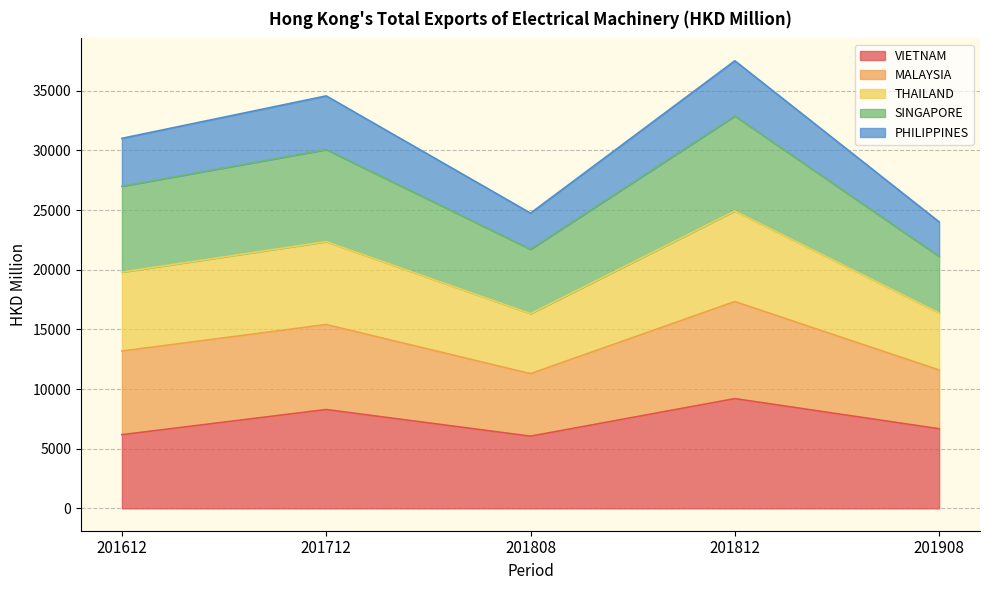

Which label corresponds to the smallest value in the chart?

201808